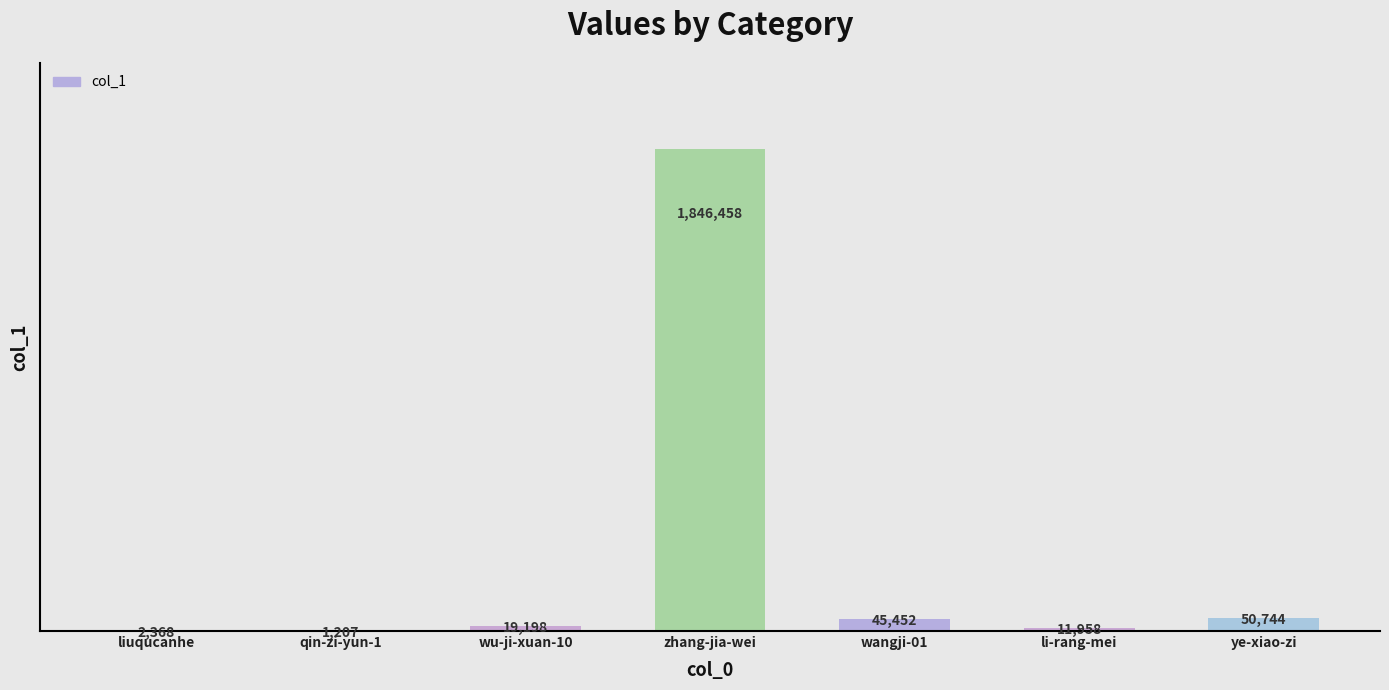

Between li-rang-mei and ye-xiao-zi, which is larger?

ye-xiao-zi